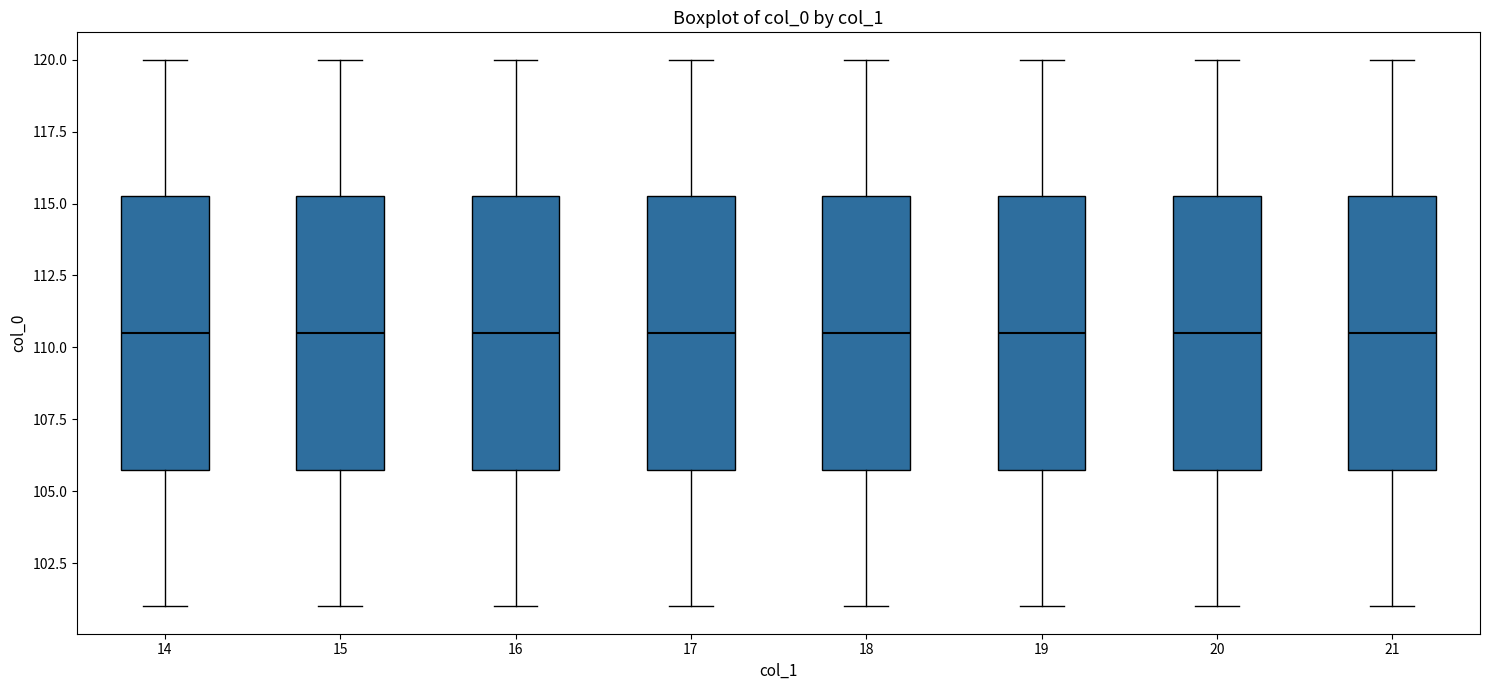

Where does the lower whisker of the box at x = 14 end on the y-axis? The values are not printed on the chart, so give them approximately, as read against the axis.

101.0